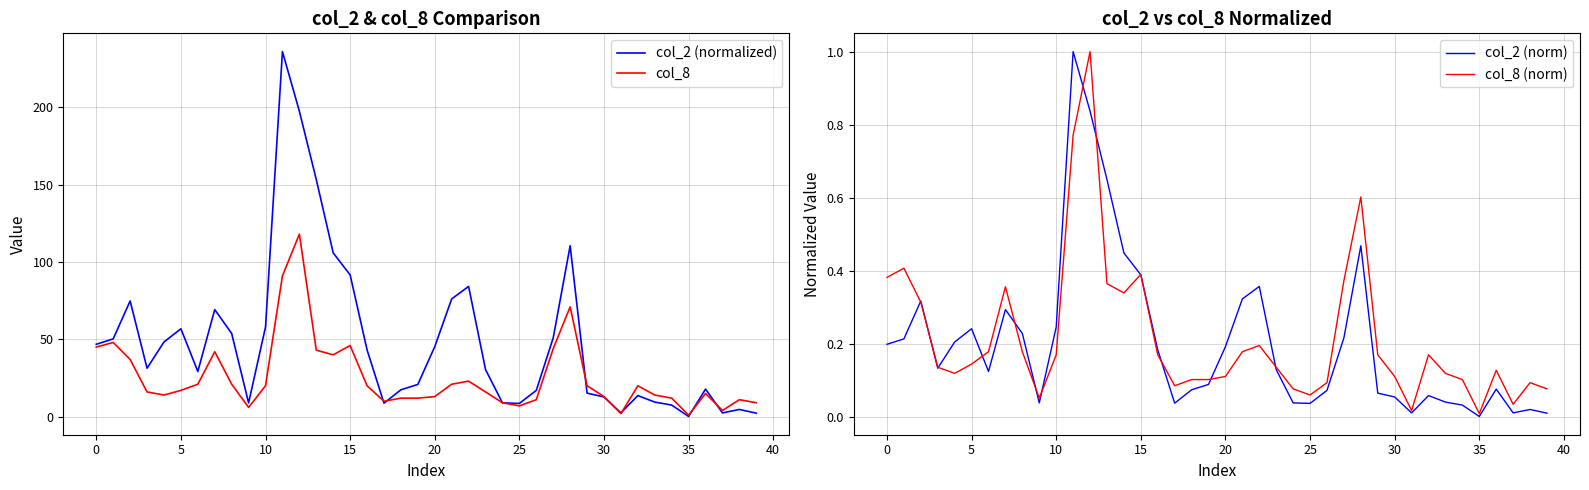

True or false: col_2 (norm) and col_8 cross at least once.

False